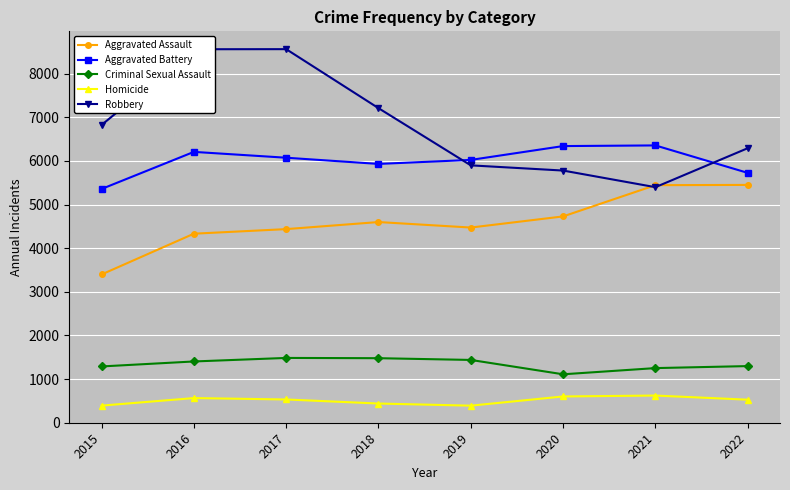

True or false: Criminal Sexual Assault and Robbery cross at least once.

False